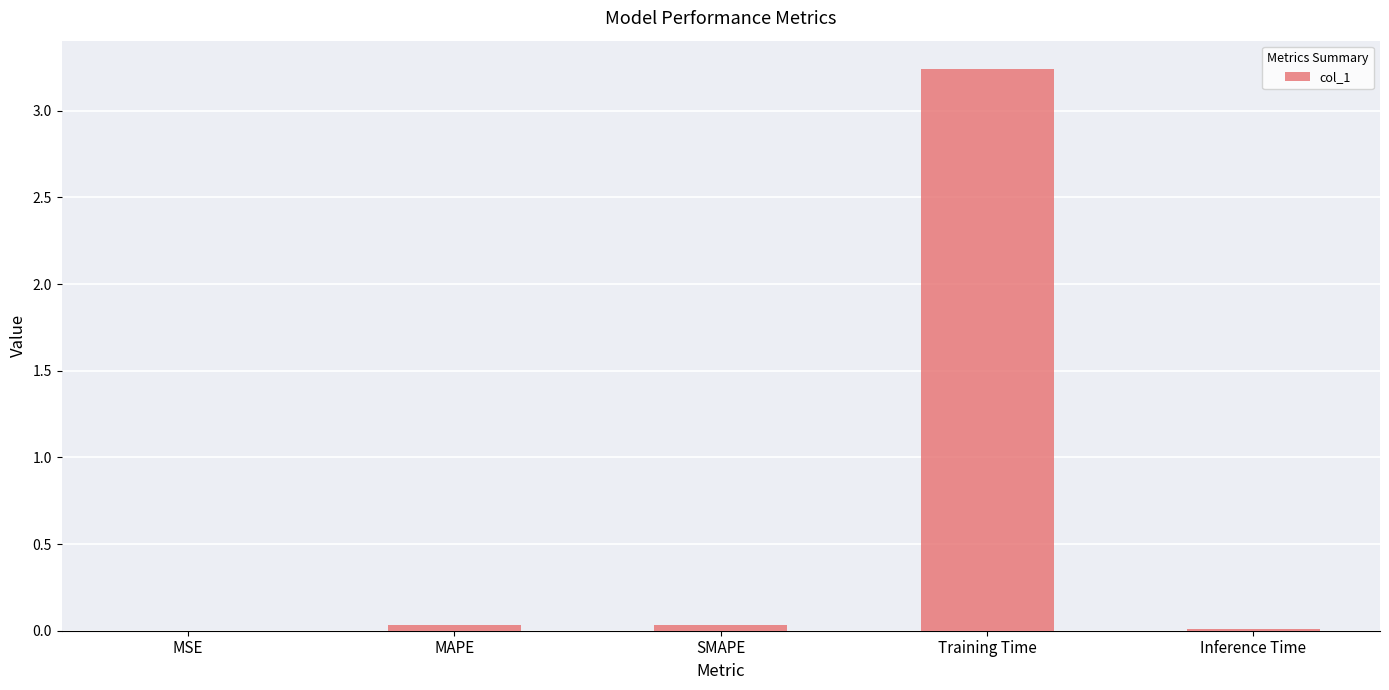

At which category does the chart reach its peak across all series?

Training Time